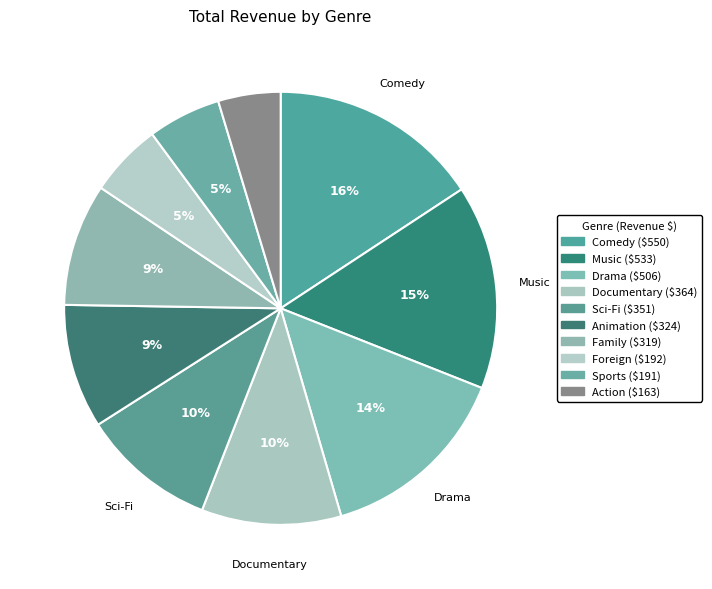

Rank the categories by value from lowest to highest.

Action, Sports, Foreign, Family, Animation, Sci-Fi, Documentary, Drama, Music, Comedy